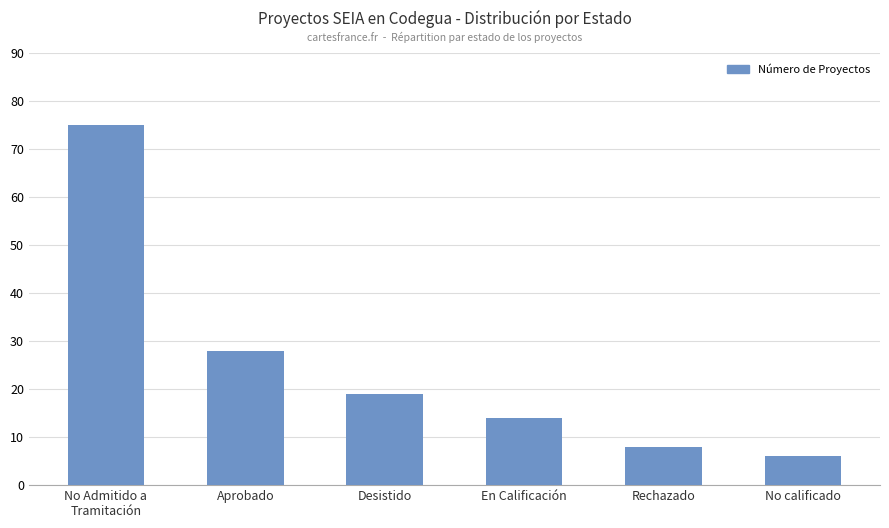

What is the difference between the second highest and second lowest values?

20